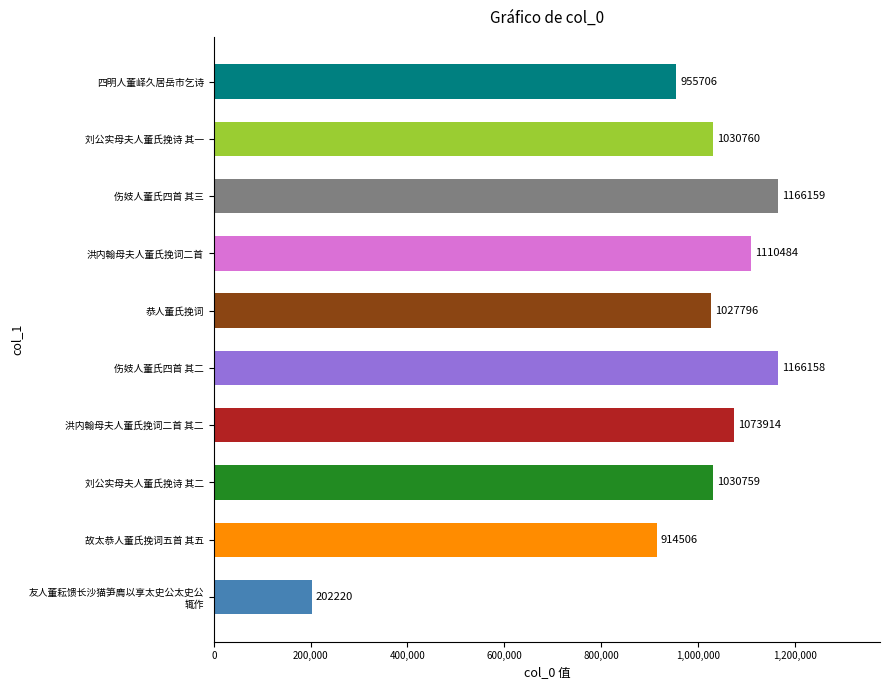

What is the ratio of the value at 恭人董氏挽词 to the value at 伤妓人董氏四首 其三?

0.9